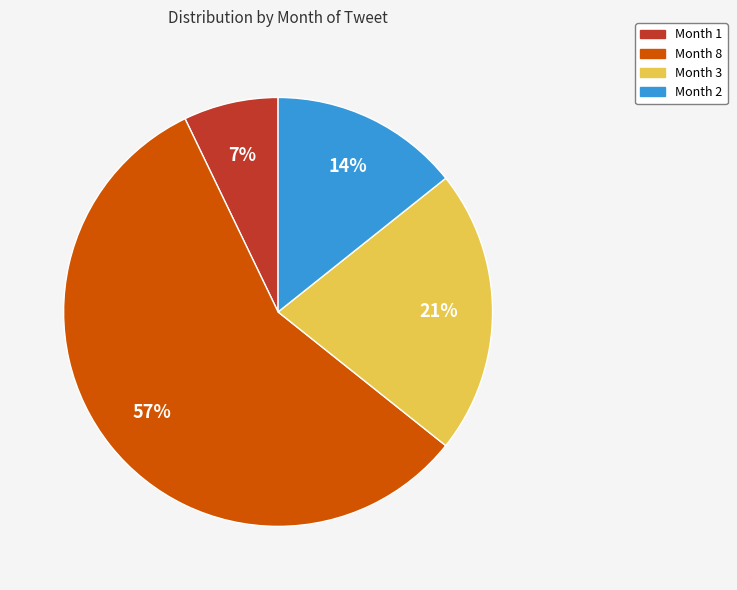

To the nearest percent, what is the average slice percentage?

25%